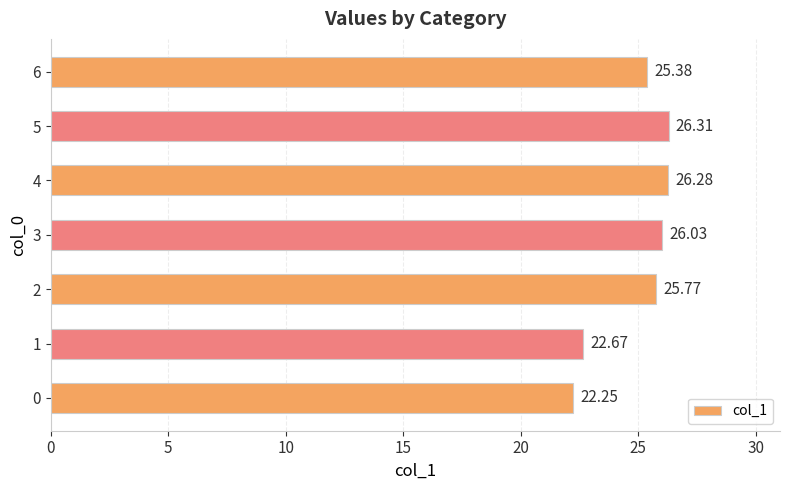

Which has a higher value, 4 or 6?

4